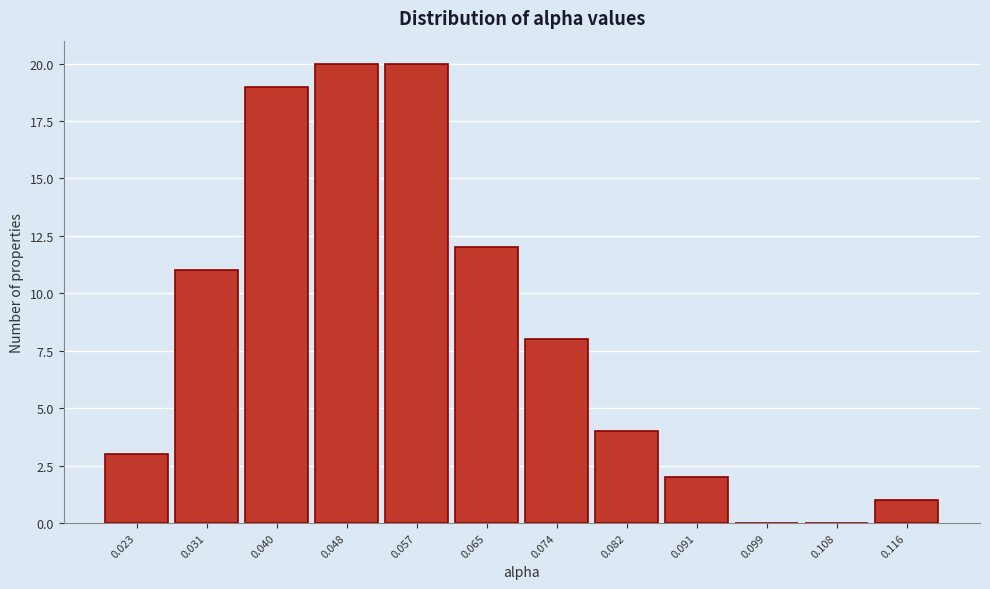

Reading right to left, extract all data points from this chart.

0.116=1	0.108=0	0.099=0	0.091=2	0.082=4	0.074=8	0.065=12	0.057=20	0.048=20	0.040=19	0.031=11	0.023=3